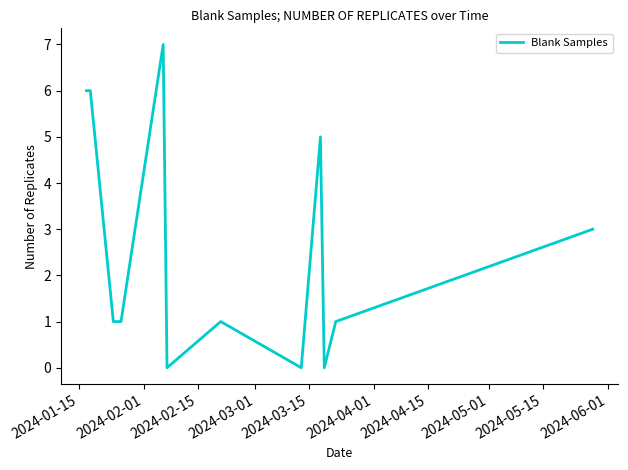

Is this an area chart (filled region under the line)?

No